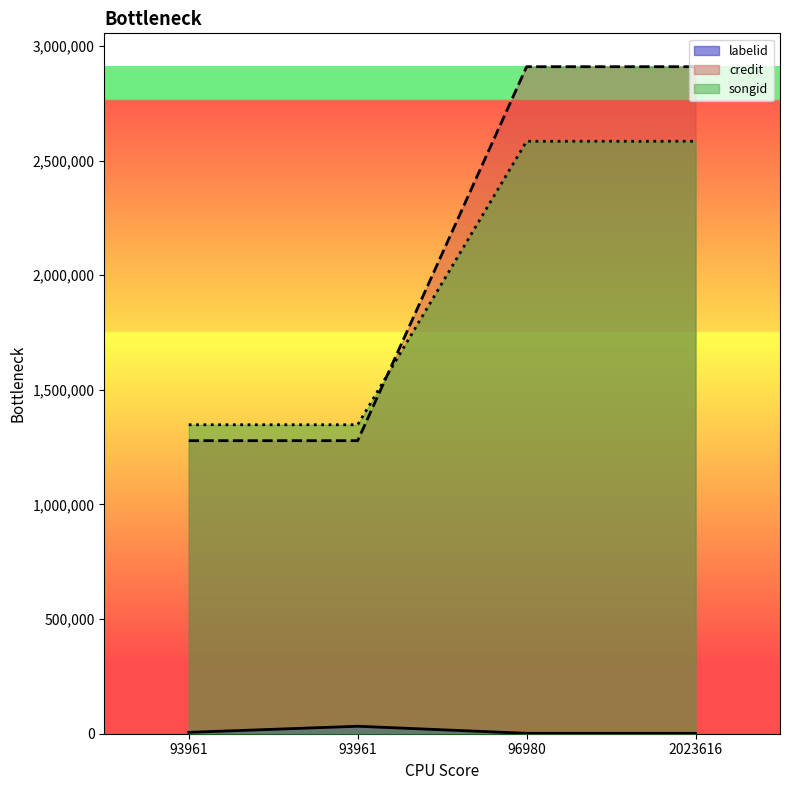

What is the difference between the maximum and minimum values in the credit series?

1631503